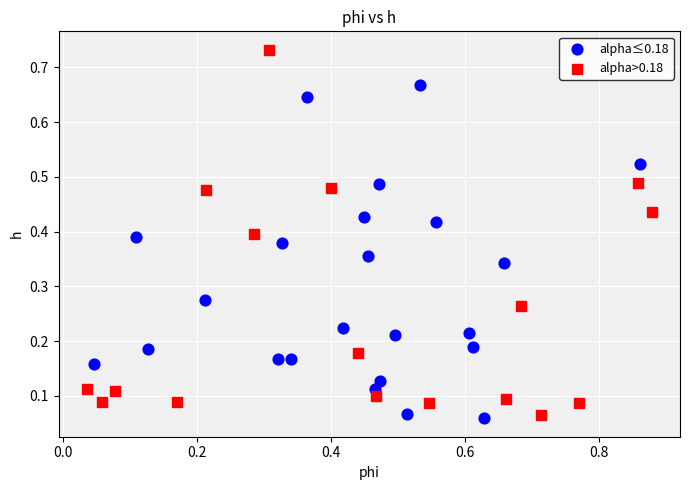

Which series has the largest Y range (max minus min)?

alpha>0.18